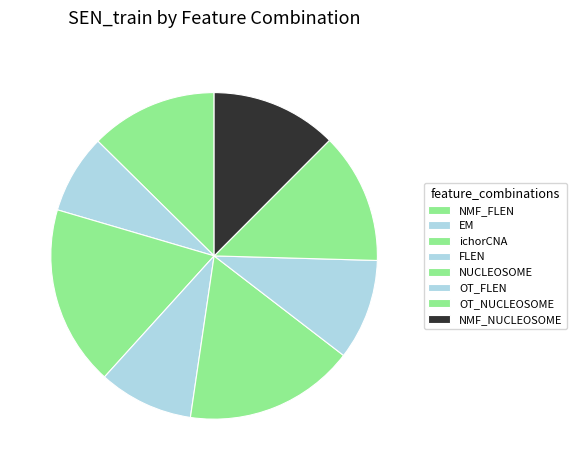

Rank the categories by value from lowest to highest.

EM, FLEN, OT_FLEN, NMF_NUCLEOSOME, NMF_FLEN, OT_NUCLEOSOME, NUCLEOSOME, ichorCNA